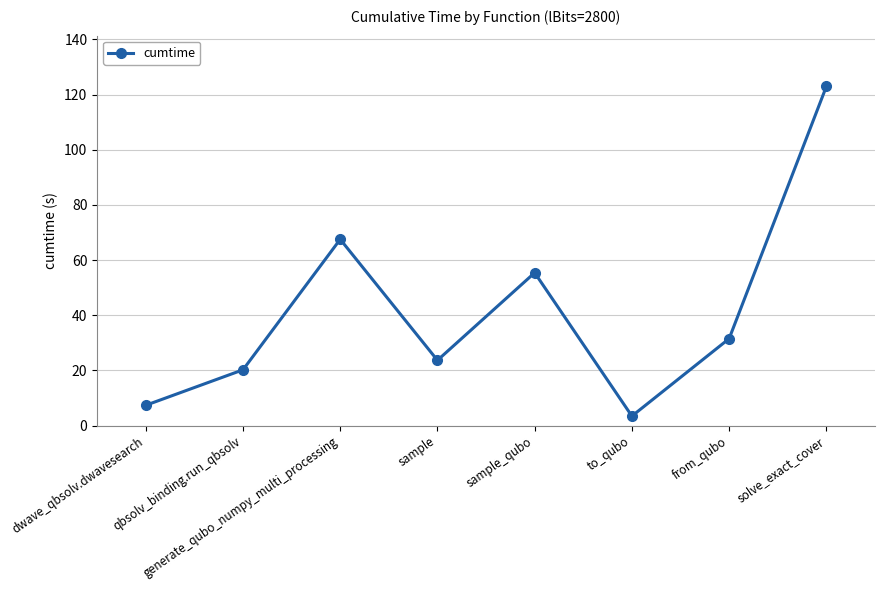

Does the chart display data point markers on the line(s)?

Yes